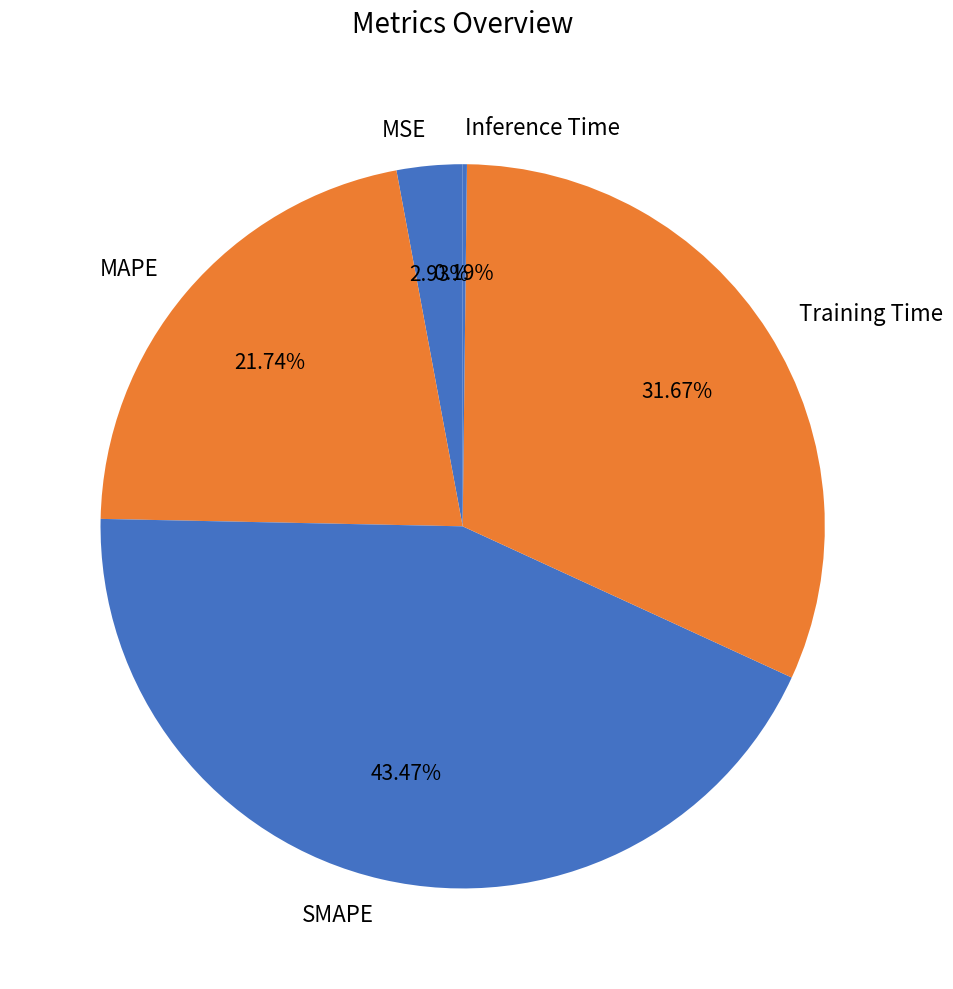

Do MAPE and Training Time together represent more than half of the pie?

Yes